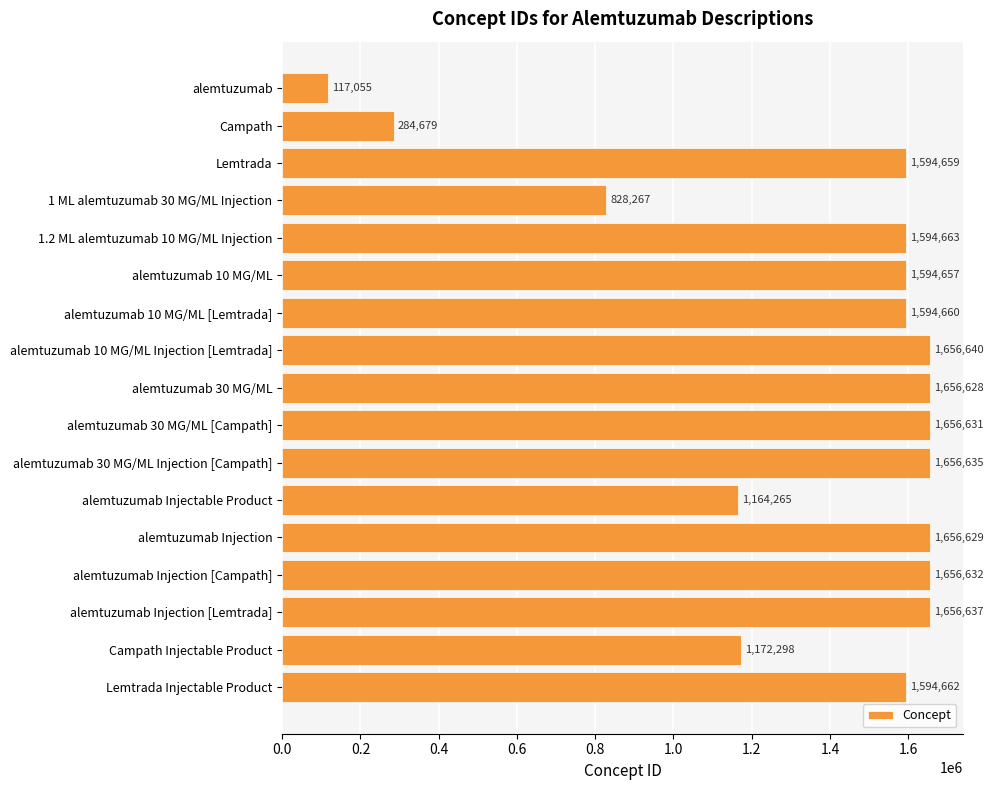

At which category does the chart reach its peak across all series?

alemtuzumab 10 MG/ML Injection [Lemtrada]